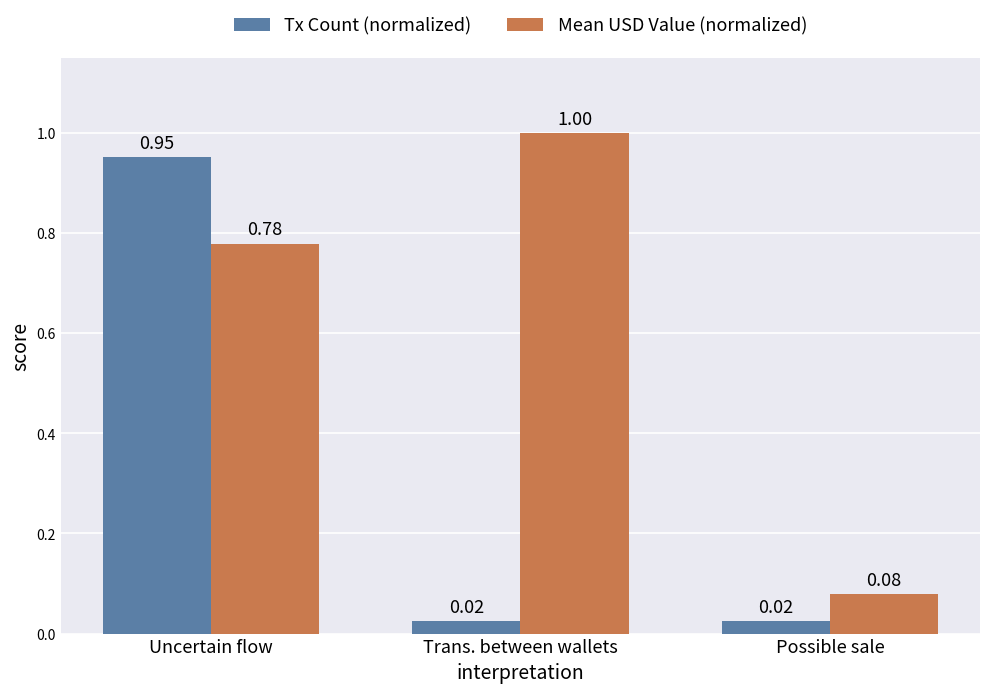

How many series are shown in this chart?

2